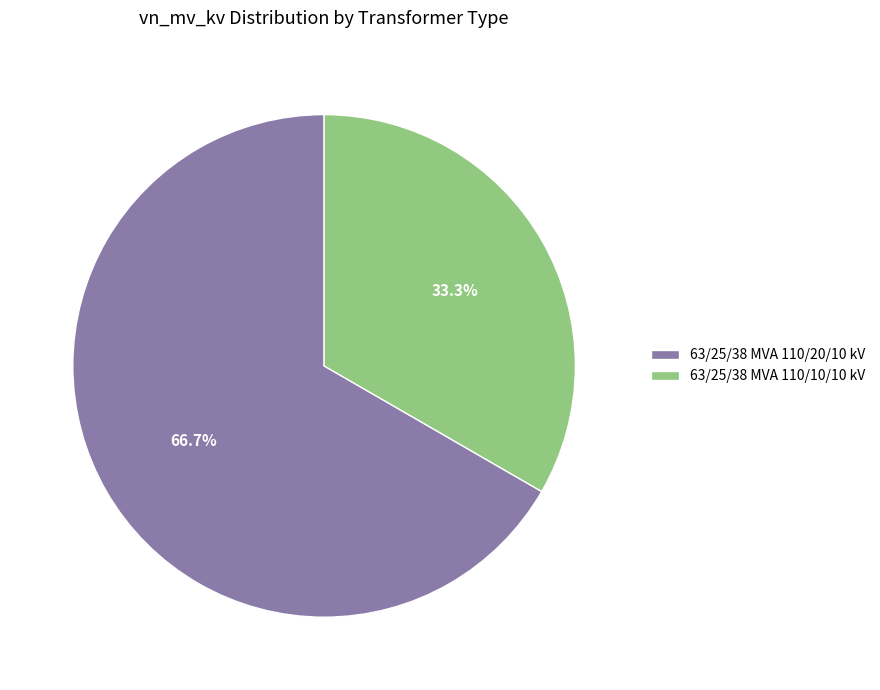

Is it true that 63/25/38 MVA 110/10/10 kV is 33% of the pie?

True